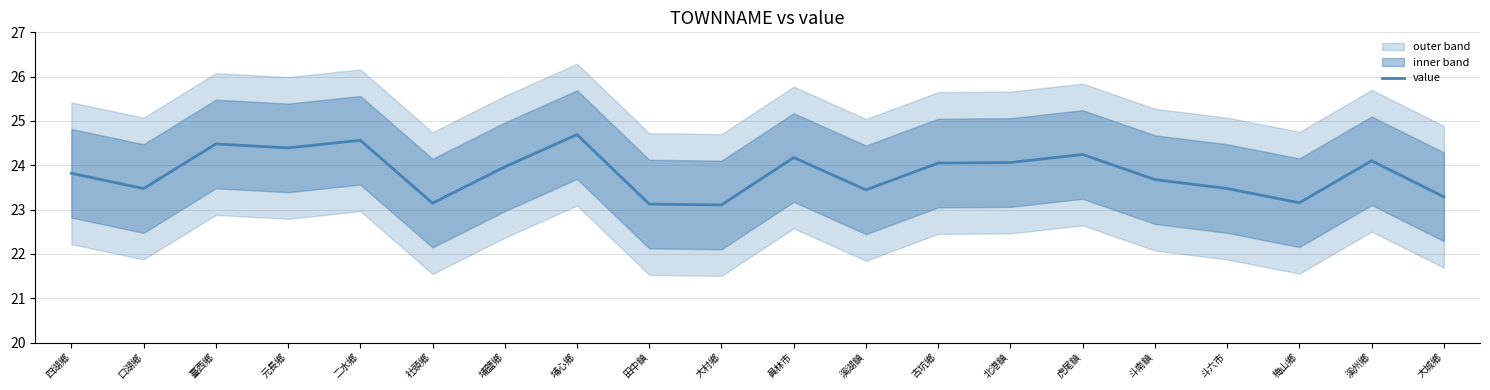

List the labels in order of value, smallest first.

大村鄉, 田中鎮, 社頭鄉, 梅山鄉, 大城鄉, 溪湖鎮, 口湖鄉, 斗六市, 斗南鎮, 四湖鄉, 埔鹽鄉, 古坑鄉, 北港鎮, 溪州鄉, 員林市, 虎尾鎮, 元長鄉, 臺西鄉, 二水鄉, 埔心鄉